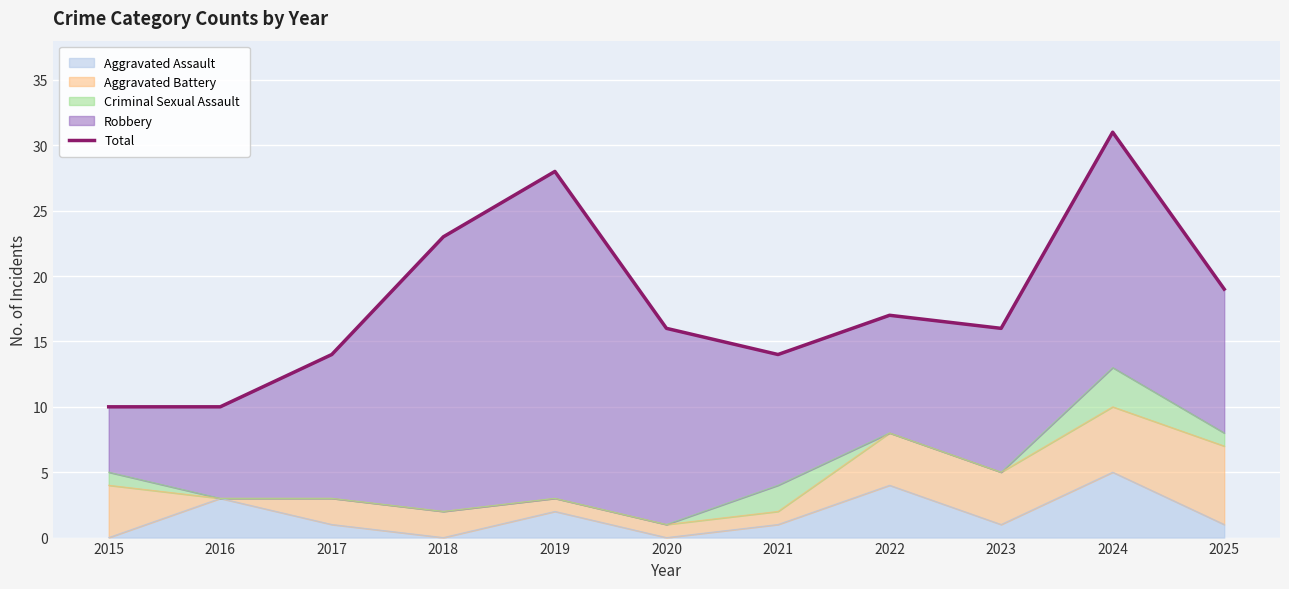

At which label does the data first exceed 16?

2018